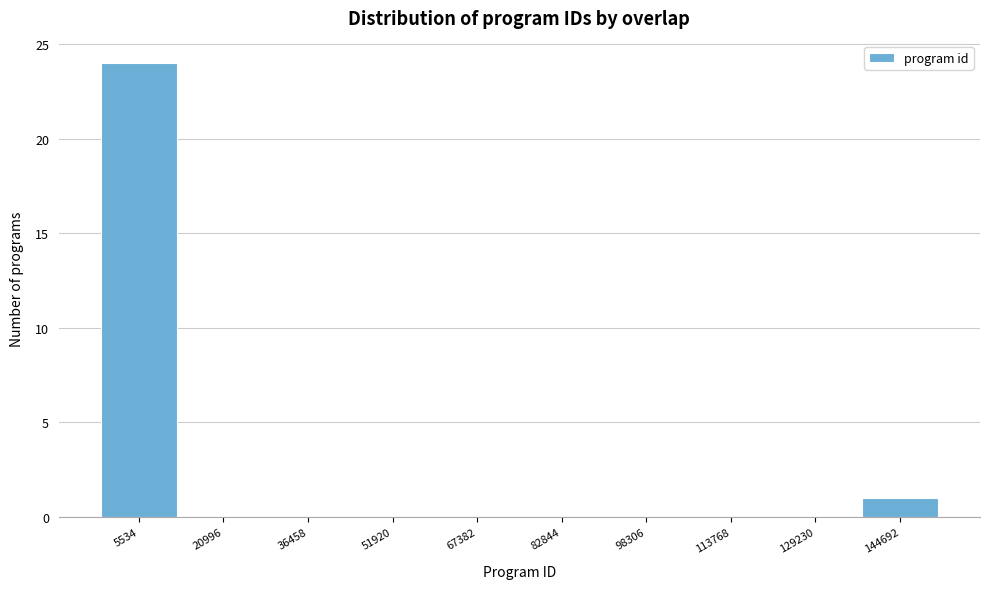

Reading left to right, what are all the values shown in this chart?

5534=24	20996=0	36458=0	51920=0	67382=0	82844=0	98306=0	113768=0	129230=0	144692=1